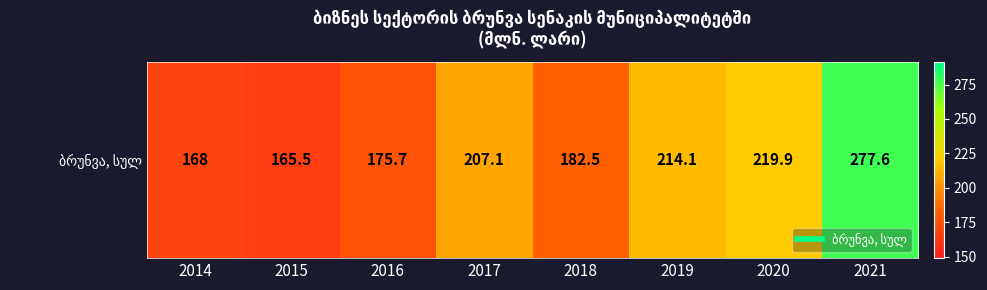

The value at 2021 is 277.6. True or false?

True